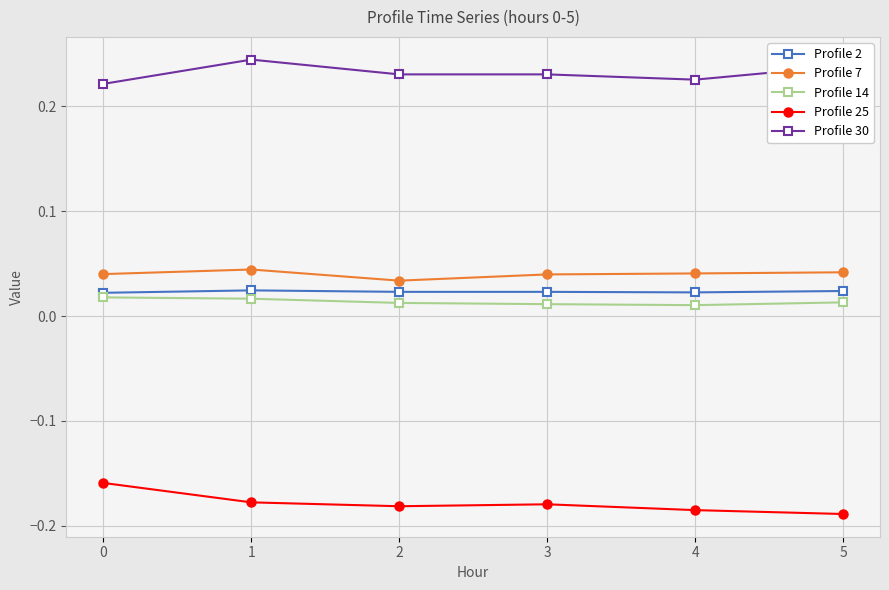

How many lines are shown in the chart?

5